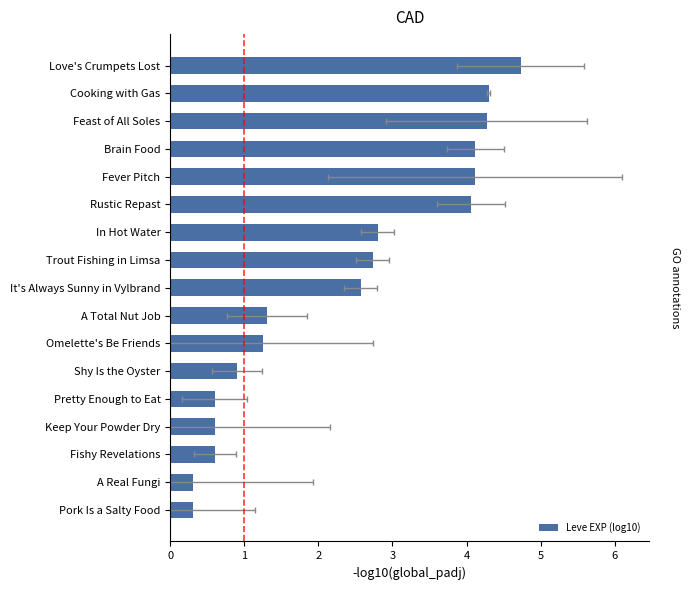

Where does the data first go above 2?

8